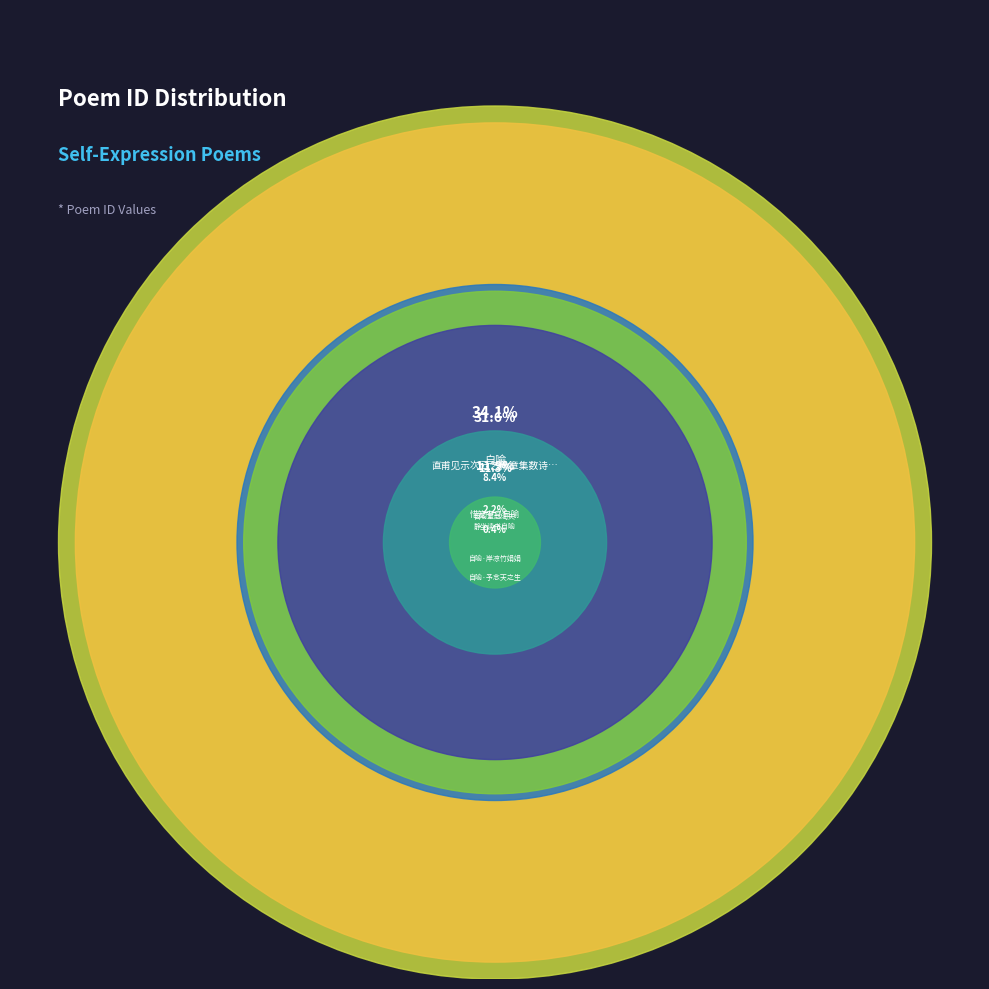

How much of the chart is everything except 静坐读书自喻?

91.6%